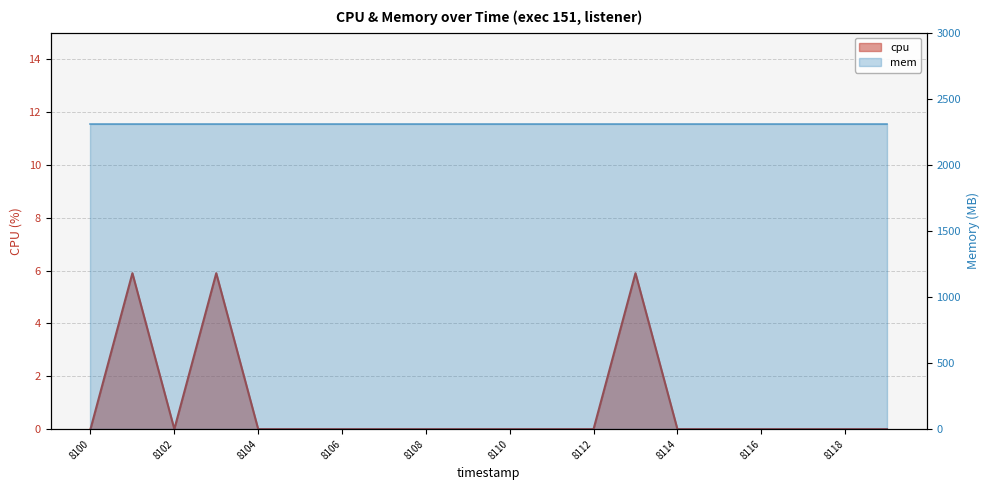

Reading left to right, extract all data points from this chart.

0.0	5.9	0.0	5.9	0.0	0.0	0.0	0.0	0.0	0.0	0.0	0.0	0.0	5.9	0.0	0.0	0.0	0.0	0.0	0.0